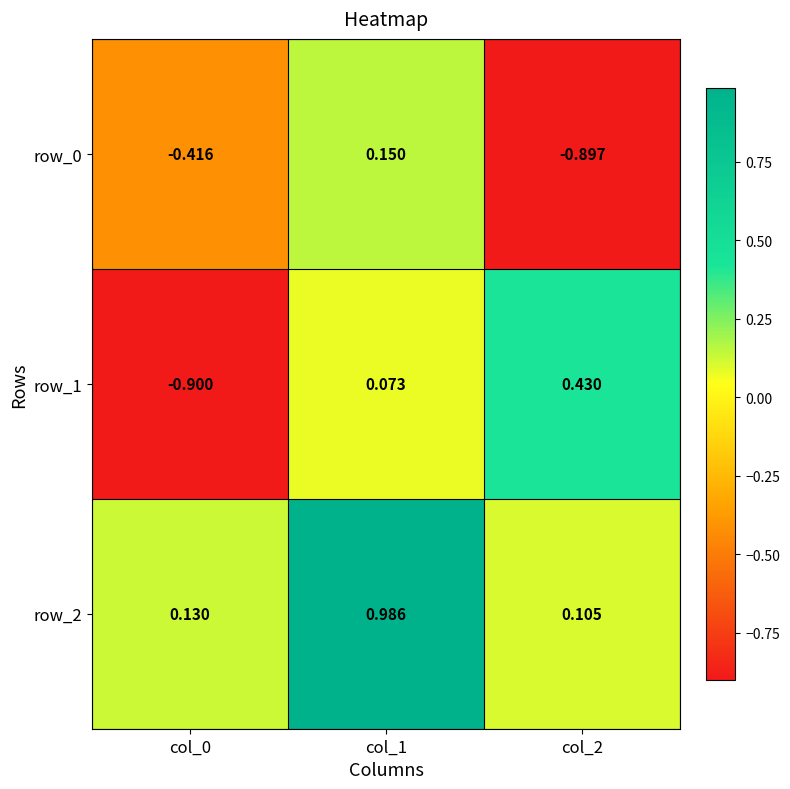

Count the number of categories in the chart.

3